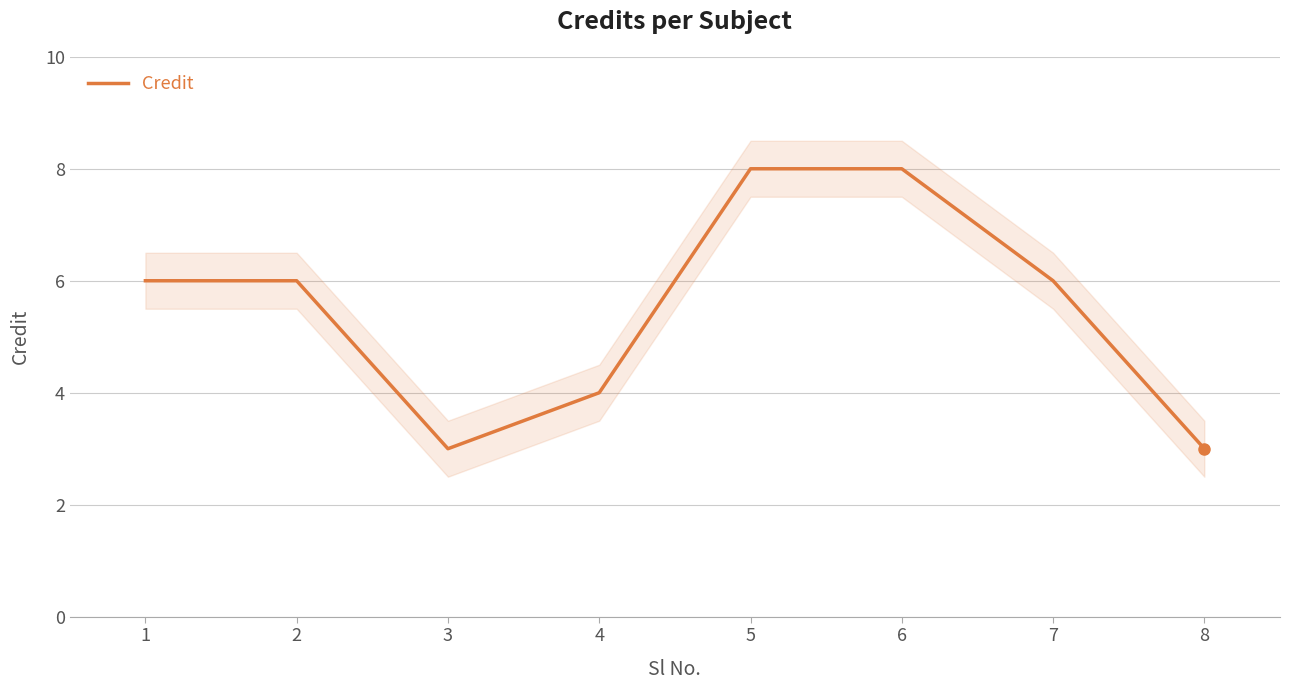

Does the chart display data point markers on the line(s)?

No